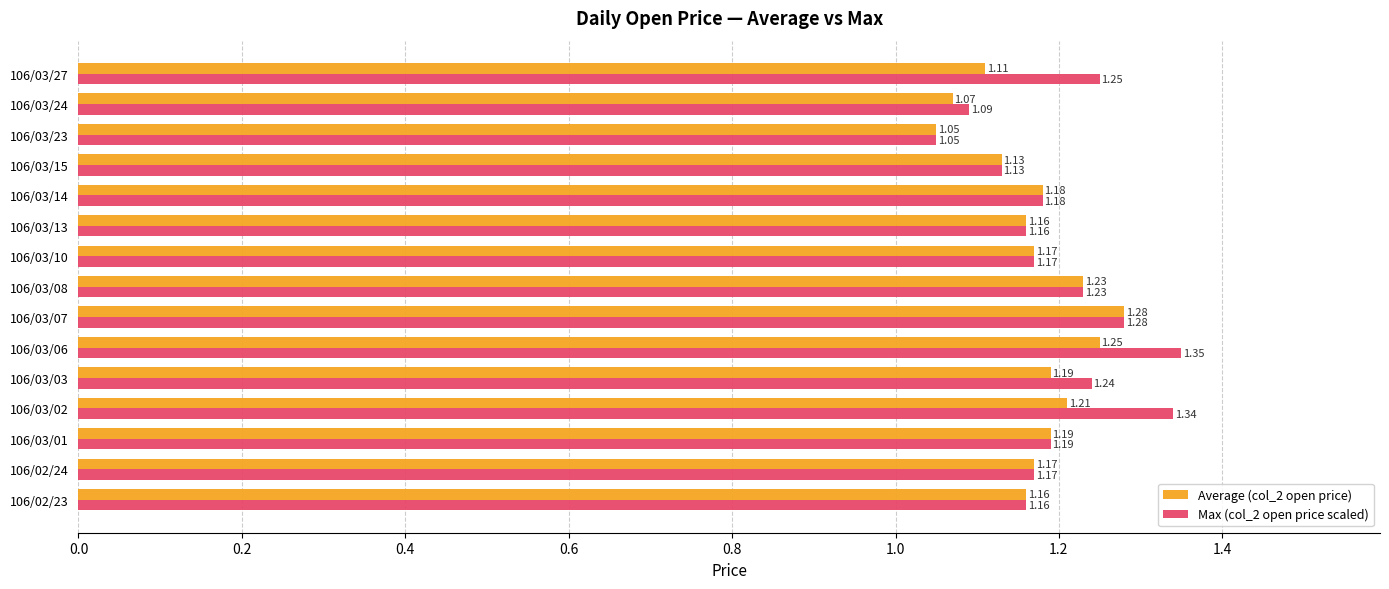

At which category is the sum across all series the highest?

106/03/06